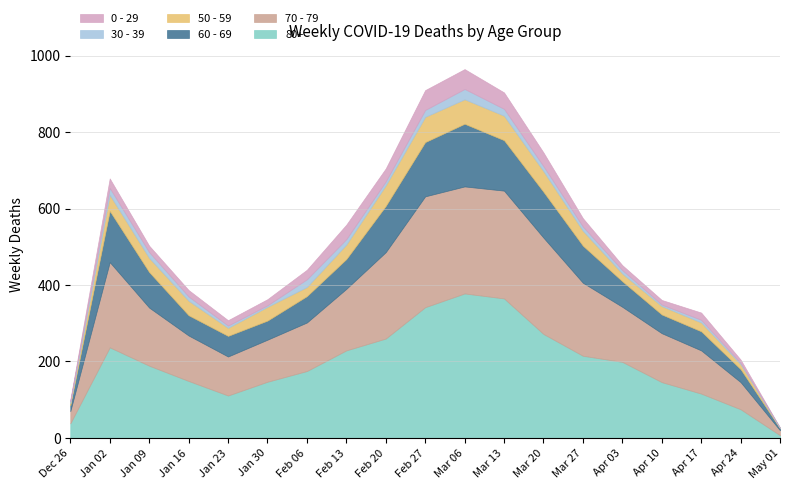

Reading right to left, transcribe all the data shown in this chart.

70 - 79: 2023-05-01=13	2023-04-24=71	2023-04-17=113	2023-04-10=128	2023-04-03=144	2023-03-27=191	2023-03-20=252	2023-03-13=282	2023-03-06=280	2023-02-27=290	2023-02-20=226	2023-02-13=161	2023-02-06=127	2023-01-30=110	2023-01-23=102	2023-01-16=119	2023-01-09=152	2023-01-02=223	2022-12-26=32
80+: 2023-05-01=7	2023-04-24=75	2023-04-17=116	2023-04-10=146	2023-04-03=199	2023-03-27=215	2023-03-20=272	2023-03-13=365	2023-03-06=378	2023-02-27=342	2023-02-20=260	2023-02-13=229	2023-02-06=175	2023-01-30=147	2023-01-23=111	2023-01-16=149	2023-01-09=189	2023-01-02=237	2022-12-26=38
60 - 69: 2023-05-01=5	2023-04-24=34	2023-04-17=50	2023-04-10=49	2023-04-03=67	2023-03-27=97	2023-03-20=120	2023-03-13=132	2023-03-06=164	2023-02-27=142	2023-02-20=121	2023-02-13=78	2023-02-06=69	2023-01-30=50	2023-01-23=54	2023-01-16=53	2023-01-09=93	2023-01-02=134	2022-12-26=16
50 - 59: 2023-05-01=1	2023-04-24=13	2023-04-17=23	2023-04-10=22	2023-04-03=20	2023-03-27=39	2023-03-20=54	2023-03-13=64	2023-03-06=64	2023-02-27=66	2023-02-20=54	2023-02-13=38	2023-02-06=24	2023-01-30=36	2023-01-23=21	2023-01-16=38	2023-01-09=37	2023-01-02=42	2022-12-26=5
30 - 39: 2023-05-01=1	2023-04-24=3	2023-04-17=7	2023-04-10=4	2023-04-03=9	2023-03-27=11	2023-03-20=13	2023-03-13=18	2023-03-06=27	2023-02-27=18	2023-02-20=10	2023-02-13=14	2023-02-06=20	2023-01-30=4	2023-01-23=6	2023-01-16=11	2023-01-09=15	2023-01-02=18	2022-12-26=5
0 - 29: 2023-05-01=0	2023-04-24=9	2023-04-17=19	2023-04-10=12	2023-04-03=13	2023-03-27=22	2023-03-20=36	2023-03-13=43	2023-03-06=52	2023-02-27=52	2023-02-20=34	2023-02-13=38	2023-02-06=25	2023-01-30=16	2023-01-23=14	2023-01-16=17	2023-01-09=17	2023-01-02=25	2022-12-26=4